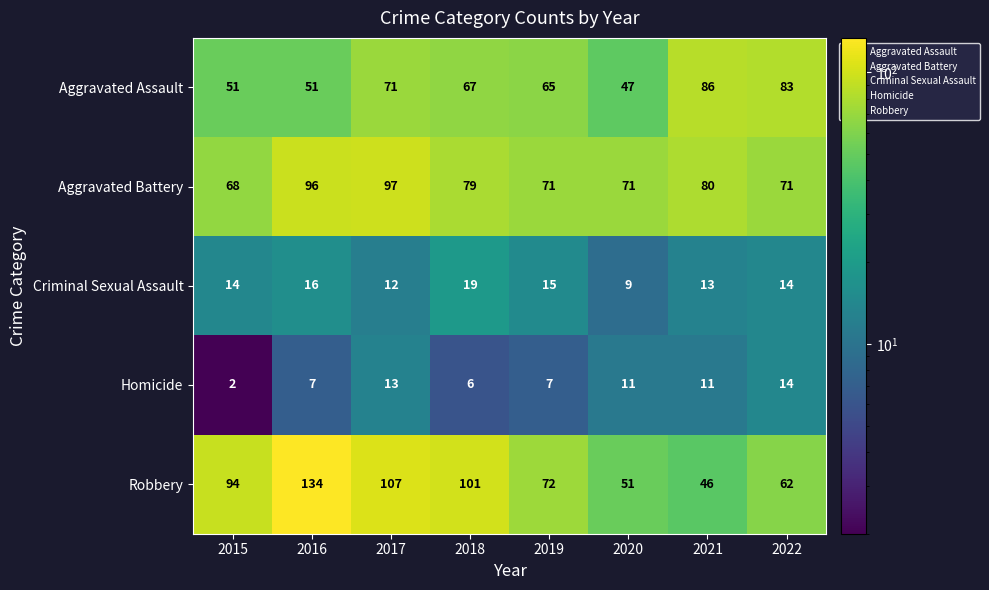

What is the total value across all series at 2018?

272